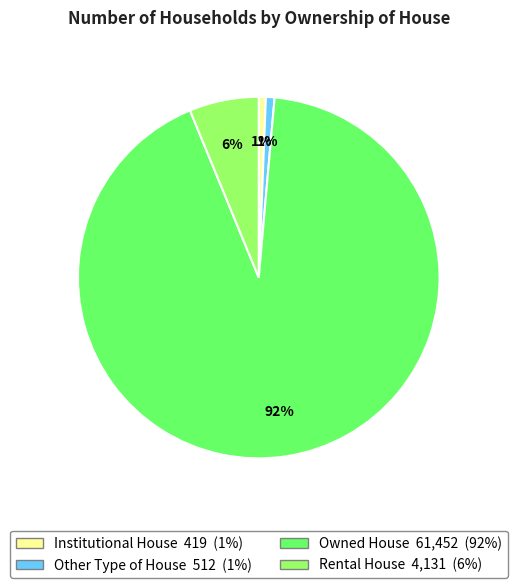

To the nearest percent, what percentage of the pie is Rental House?

6%